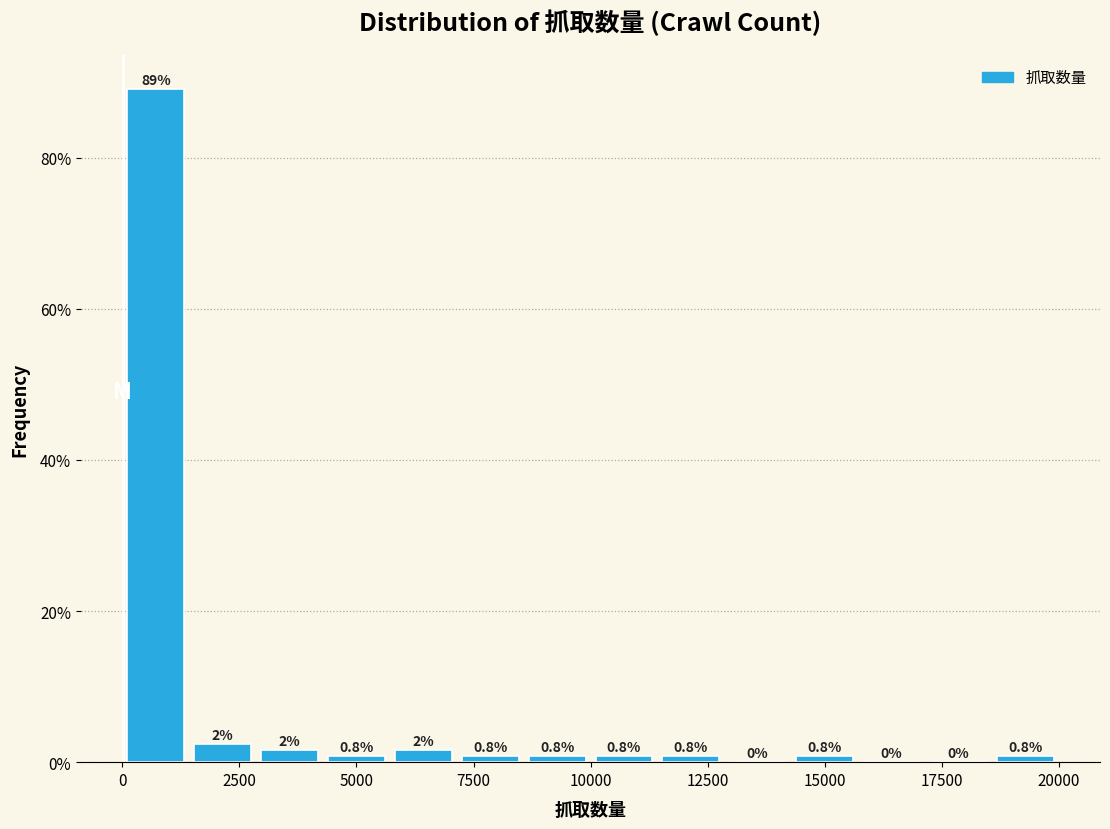

Around what value on the x-axis is the tallest bar? Give the approximate position of its centre, as read against the axis.

500